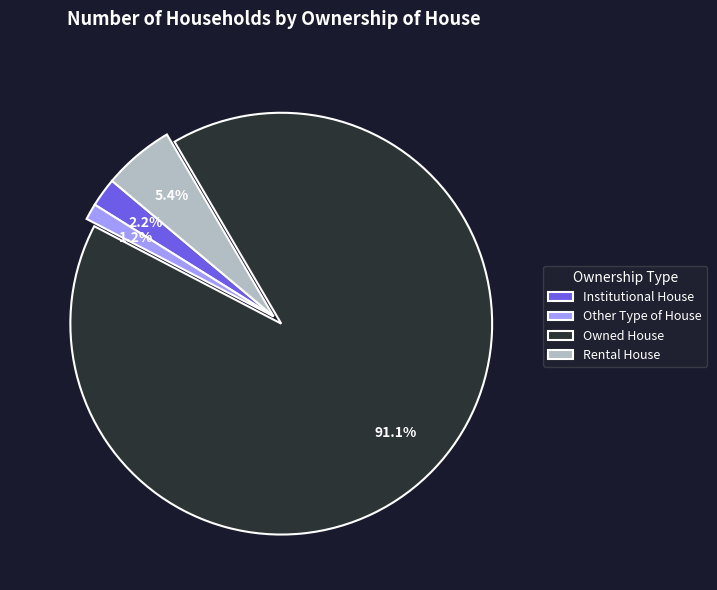

What is the majority slice?

Owned House